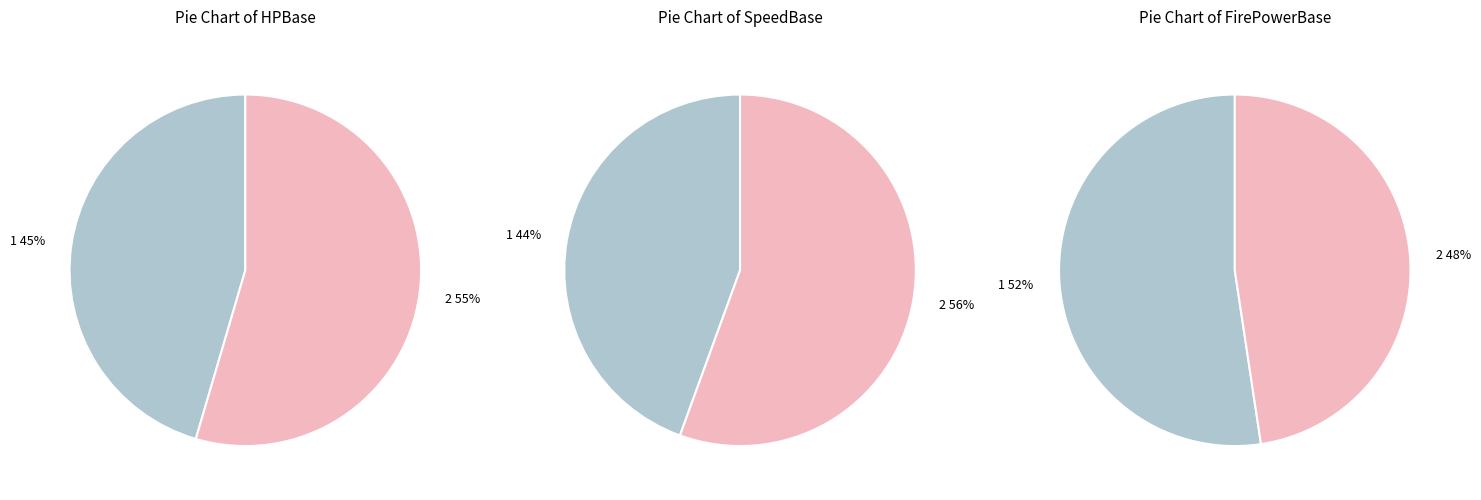

Is there a majority slice in this chart?

Yes